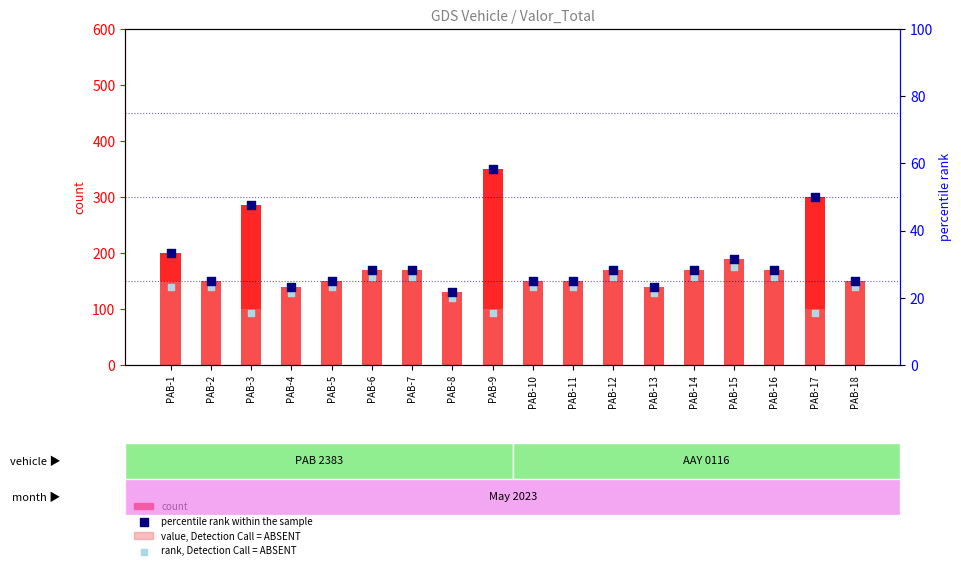

Which series contains the lowest Y value?

rank, Detection Call = ABSENT